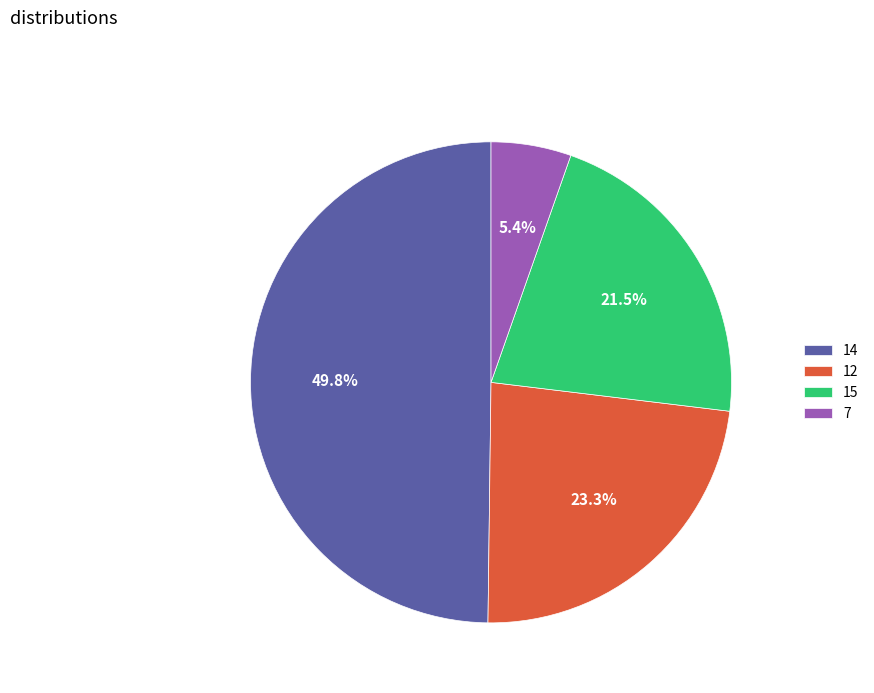

How many slices are in this pie chart?

4